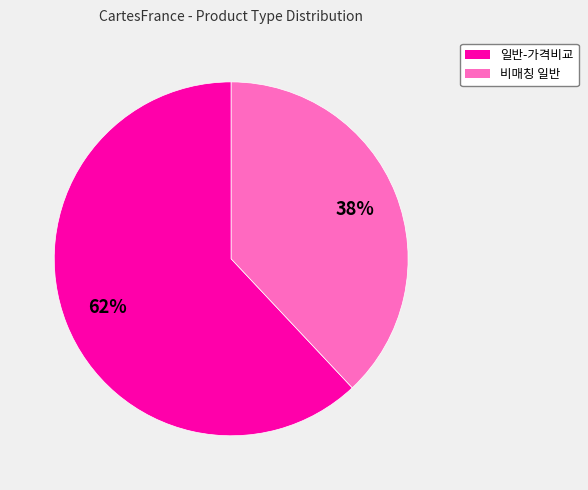

To the nearest percent, what is the average slice percentage?

50%